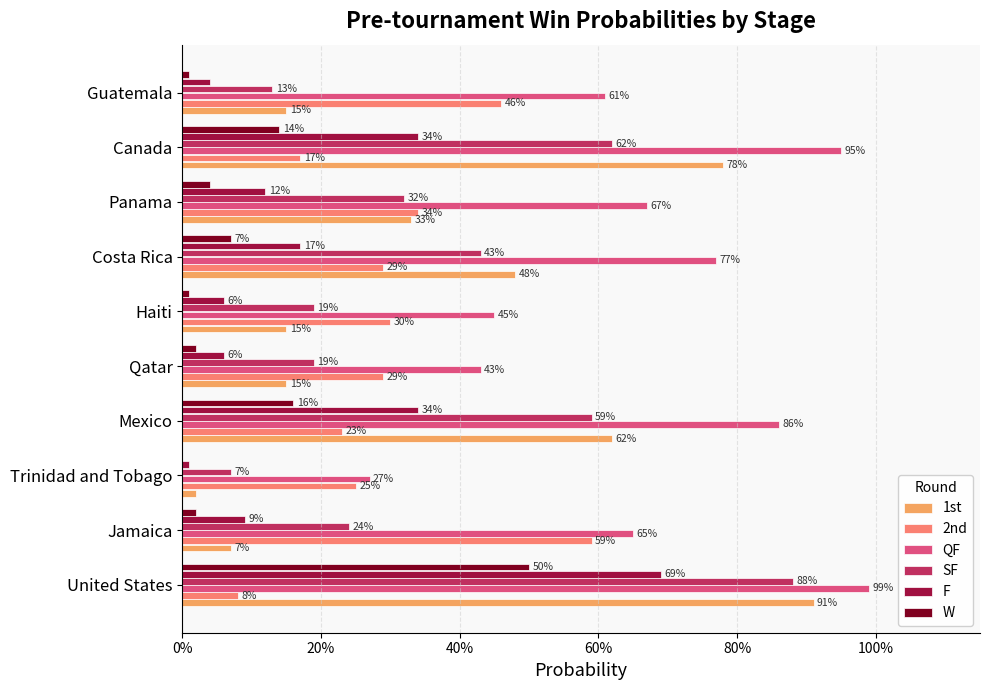

What are all the series names shown in the legend?

1st, 2nd, QF, SF, F, W